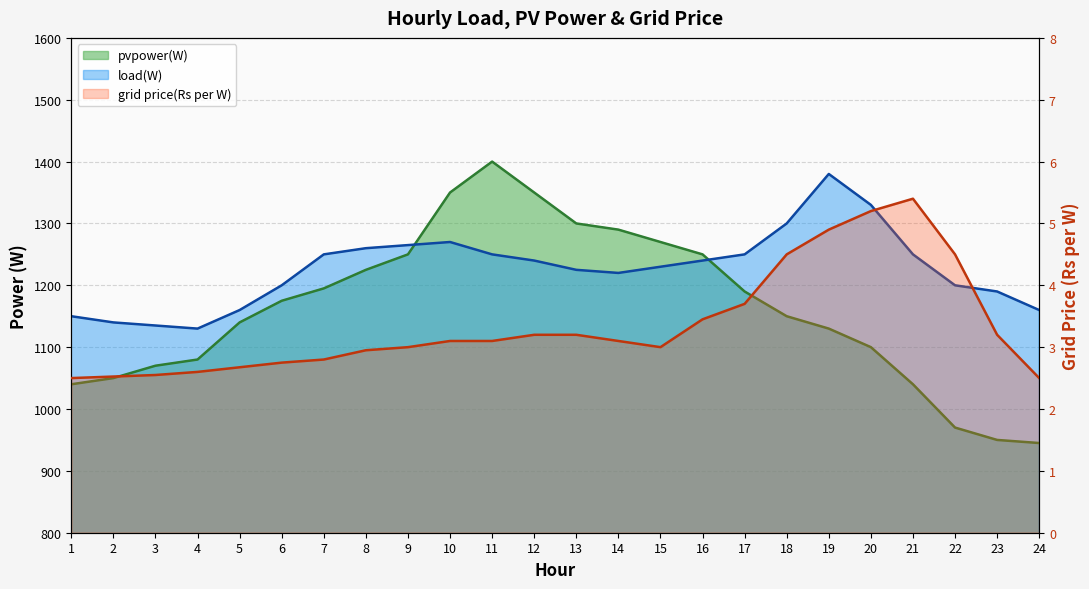

What are all the series names shown in the legend?

pvpower(W), load(W), grid price(Rs per W)